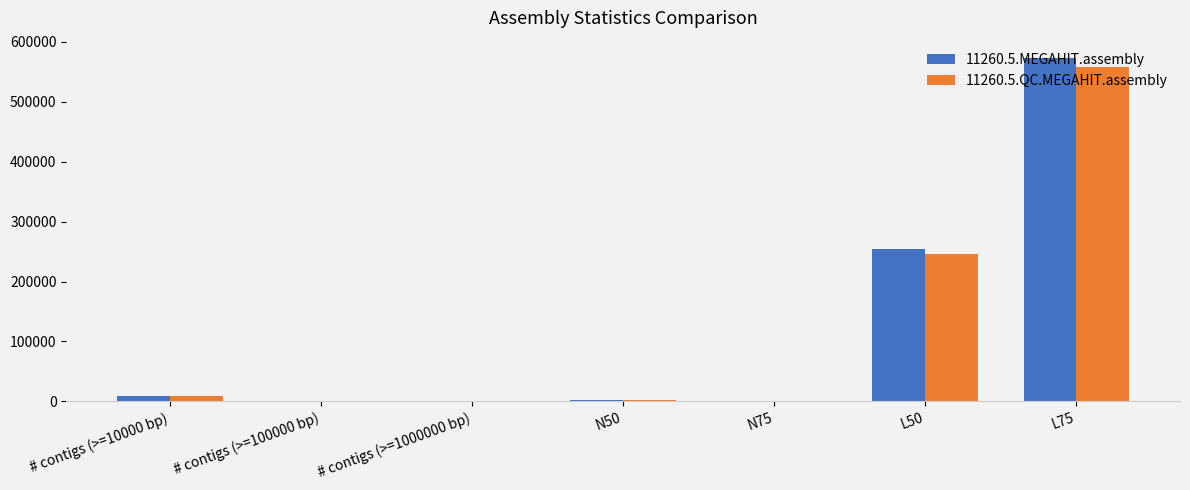

Are the bars grouped side by side (vs. stacked)?

Yes